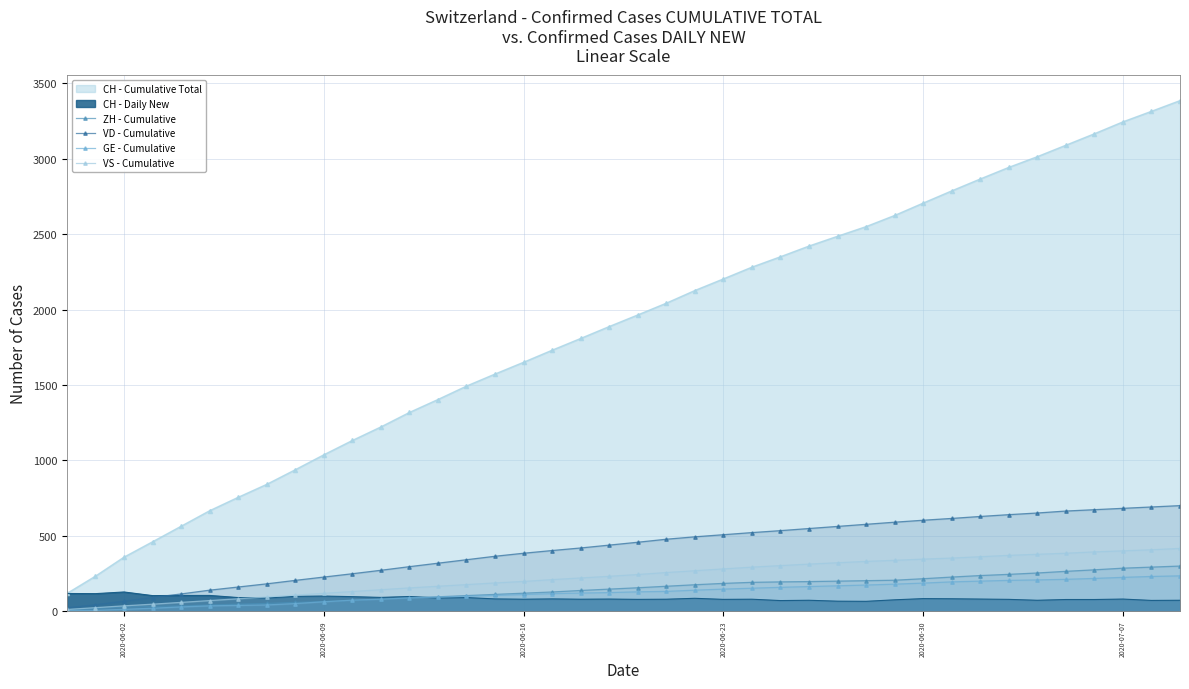

What is the minimum value shown in the chart?

2